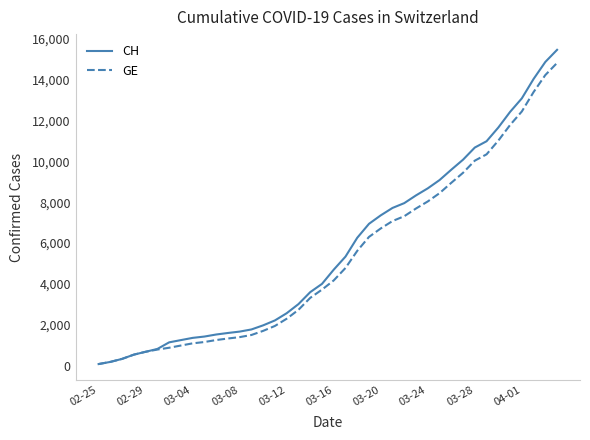

What are all the series names shown in the legend?

CH, GE